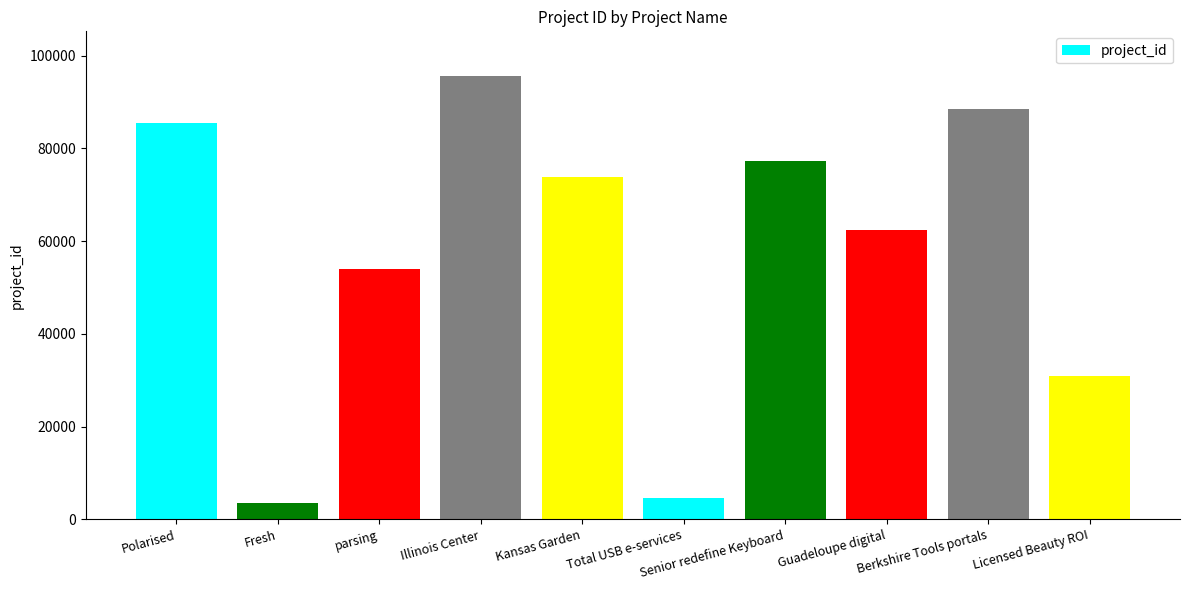

Between Senior redefine Keyboard and Polarised, which is larger?

Polarised